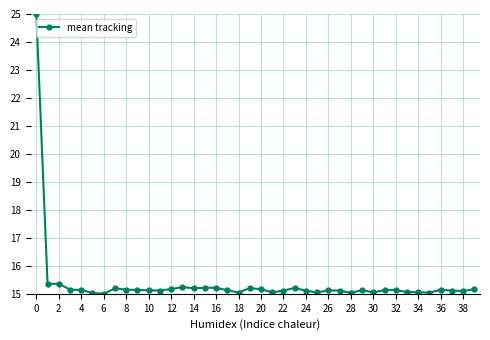

What is the sum of all values?

615.3